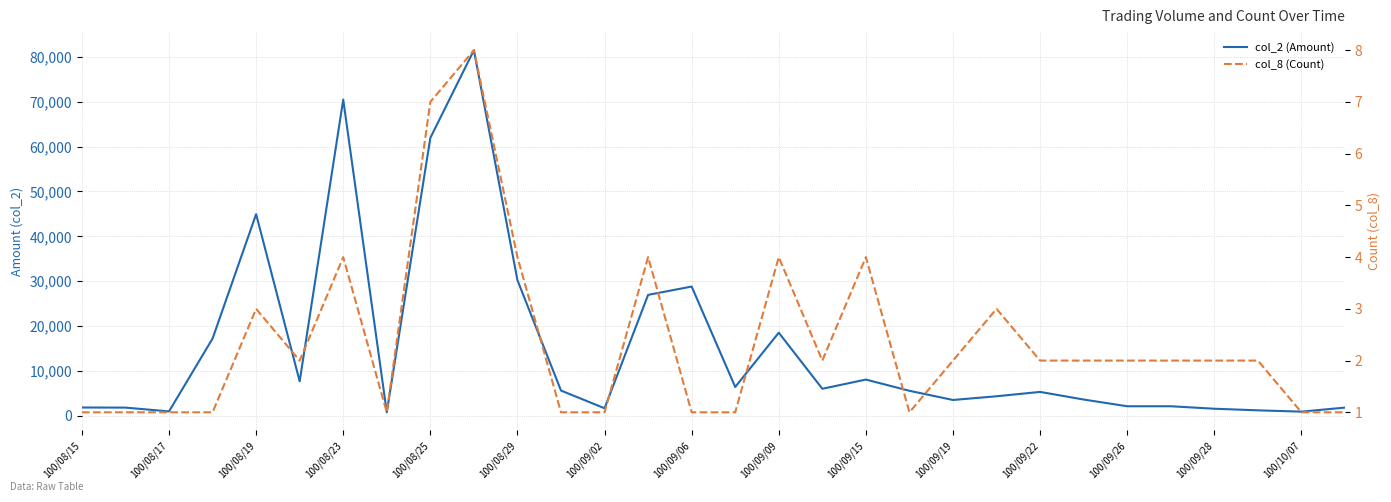

What is the total value across all series at 100/09/22?

5601